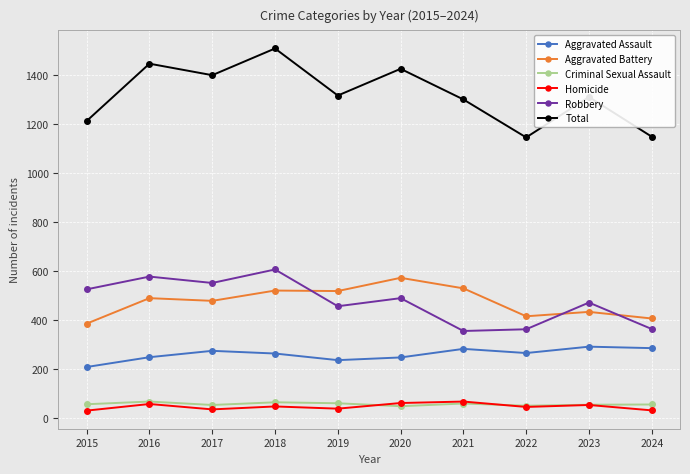

True or false: Aggravated Assault and Aggravated Battery intersect in this chart.

False